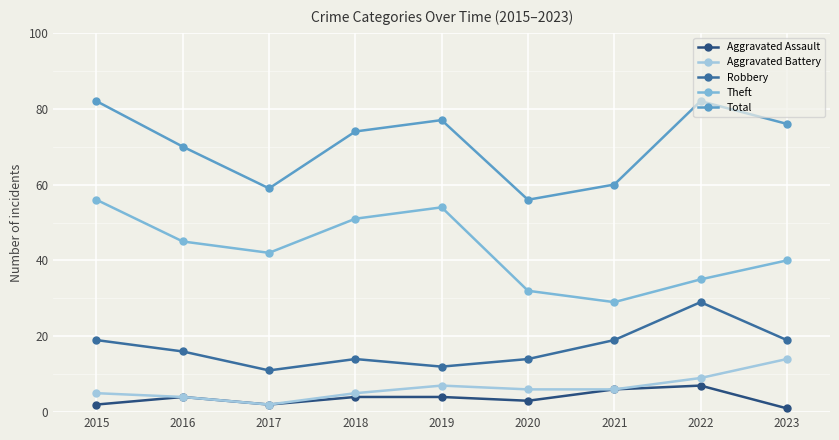

Which series has the largest total across all categories?

Total